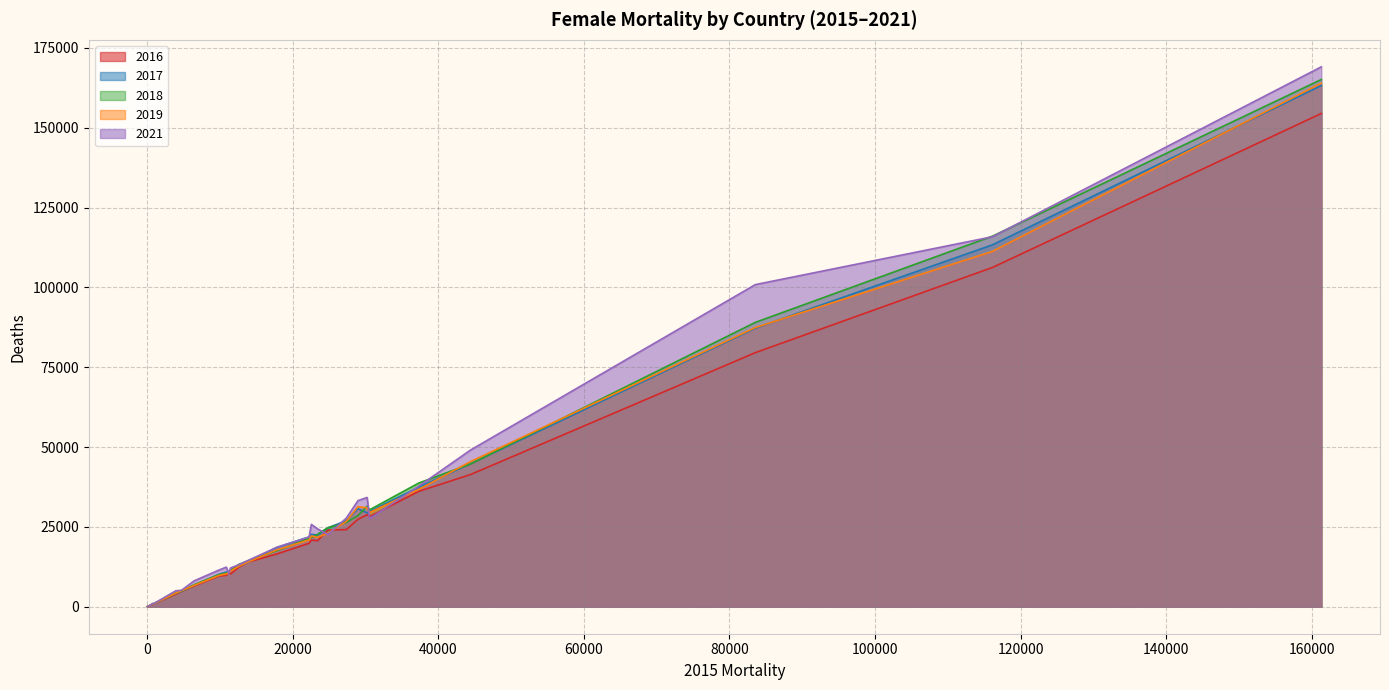

Which series has the widest spread of values?

2021